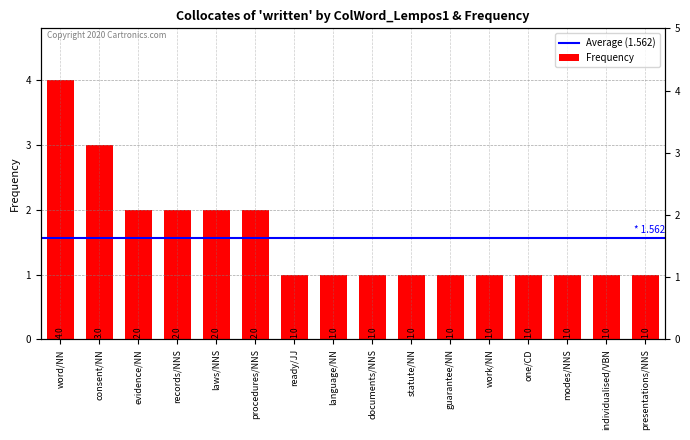

The chart shows a value of 5 at consent/NN. True or false?

False